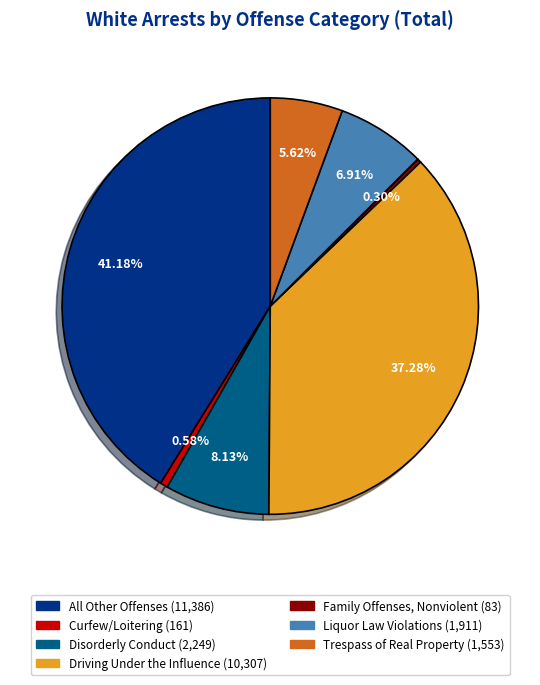

Count the number of slices in the pie.

7